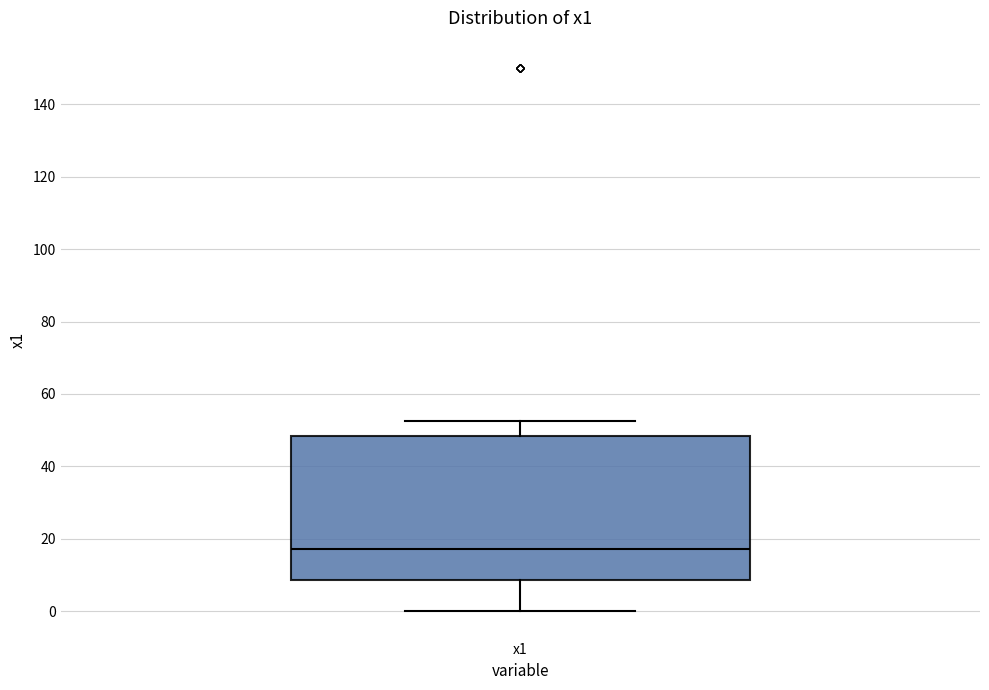

Read this box plot against the y-axis: the position of the median line, the range covered by the box, and the ends of both whiskers. The values are not printed on the chart, so give them approximately, as read against the axis.

median 18, box 8 to 48, whiskers 0 to 52